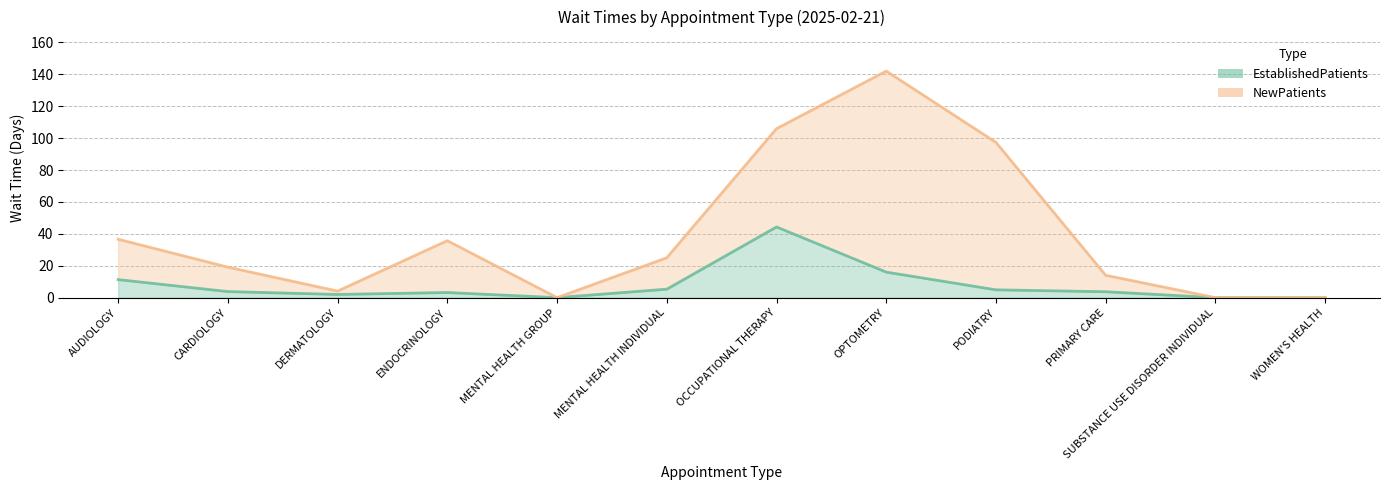

What is the difference between the second highest and minimum values?

16.0